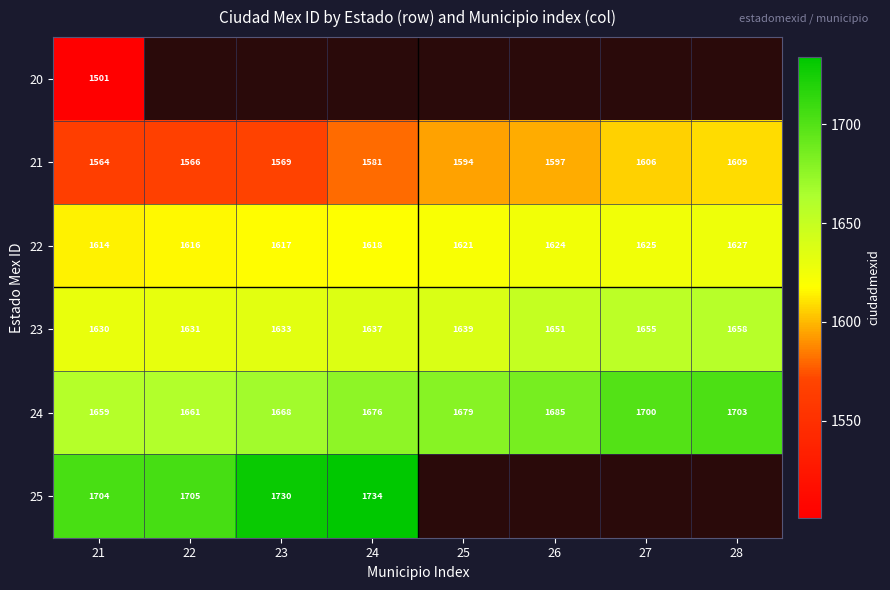

Is it true that 22 equals 1625 at 27?

True